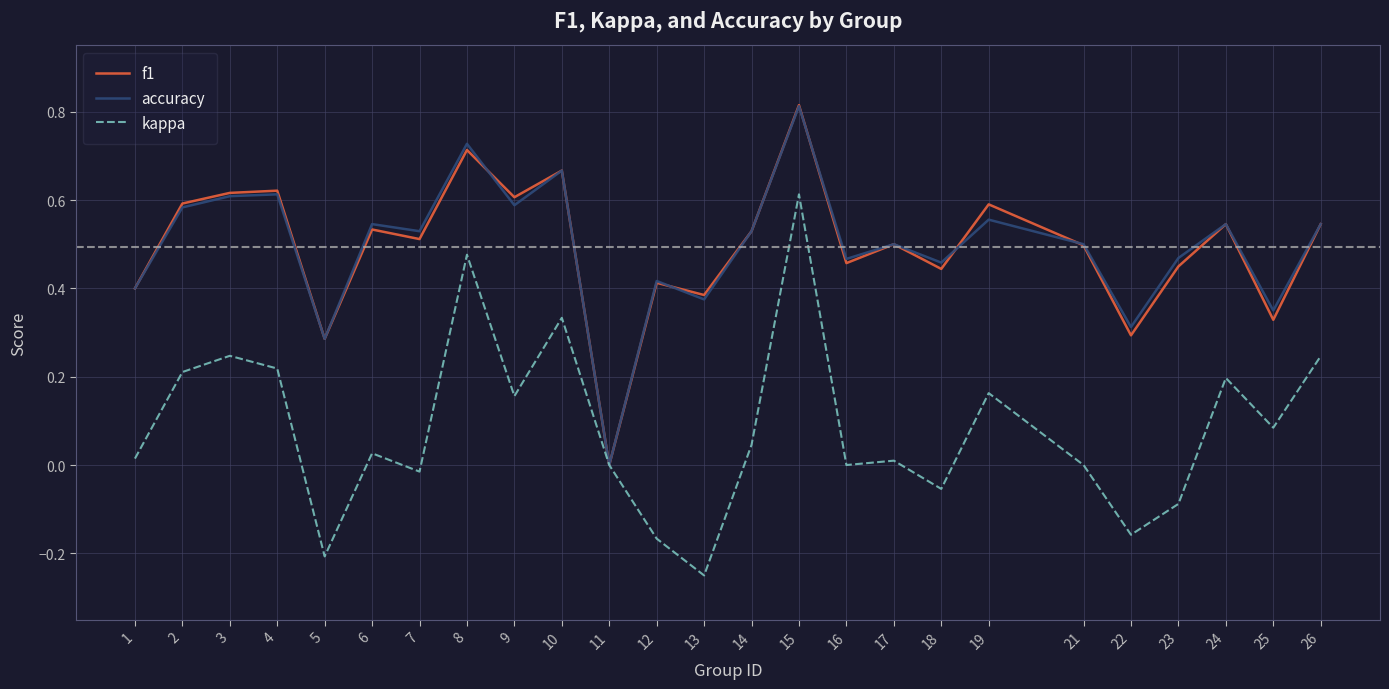

Is the value of f1 at 8 greater than the value of accuracy at 13?

Yes